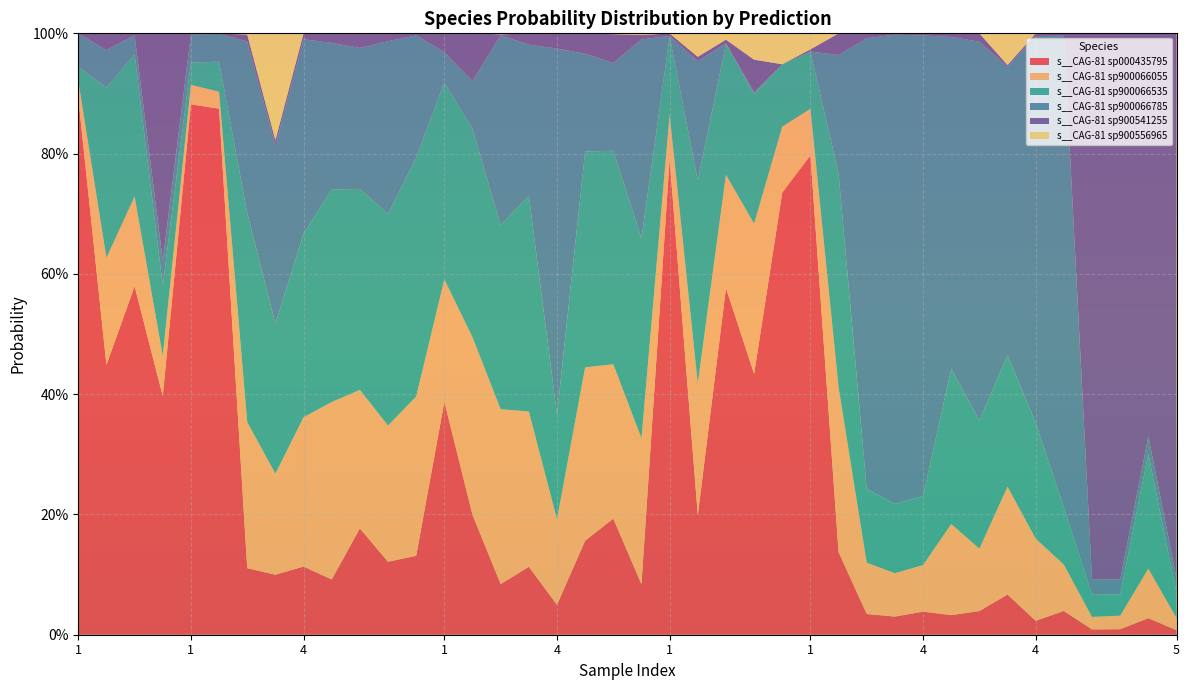

Reading right to left, list all the values displayed in this chart.

s__CAG-81 sp000435795: 0.0	0.0	0.0	0.0	0.0	0.0	0.1	0.0	0.0	0.0	0.0	0.0	0.1	0.8	0.7	0.4	0.6	0.2	0.8	0.1	0.2	0.2	0.0	0.1	0.1	0.2	0.4	0.1	0.1	0.2	0.1	0.1	0.1	0.1	0.9	0.9	0.4	0.6	0.4	0.9
s__CAG-81 sp900066055: 0.0	0.1	0.0	0.0	0.1	0.1	0.2	0.1	0.2	0.1	0.1	0.1	0.3	0.1	0.1	0.2	0.2	0.2	0.1	0.2	0.3	0.3	0.1	0.3	0.3	0.3	0.2	0.3	0.2	0.2	0.3	0.2	0.2	0.2	0.0	0.0	0.1	0.1	0.2	0.0
s__CAG-81 sp900066535: 0.0	0.2	0.0	0.0	0.1	0.2	0.2	0.2	0.3	0.1	0.1	0.1	0.4	0.1	0.1	0.2	0.2	0.3	0.1	0.3	0.4	0.4	0.2	0.4	0.3	0.3	0.3	0.4	0.4	0.3	0.4	0.3	0.2	0.3	0.1	0.0	0.1	0.2	0.3	0.0
s__CAG-81 sp900066785: 0.0	0.0	0.0	0.0	0.8	0.6	0.5	0.6	0.6	0.8	0.8	0.7	0.2	0.0	0.0	0.0	0.0	0.2	0.0	0.3	0.1	0.2	0.6	0.3	0.3	0.1	0.1	0.2	0.3	0.2	0.2	0.3	0.3	0.3	0.0	0.0	0.0	0.0	0.1	0.1
s__CAG-81 sp900541255: 0.9	0.7	0.9	0.9	0.0	0.0	0.0	0.0	0.0	0.0	0.0	0.0	0.0	0.0	0.0	0.1	0.0	0.0	0.0	0.0	0.0	0.0	0.0	0.0	0.0	0.1	0.0	0.0	0.0	0.0	0.0	0.0	0.0	0.0	0.0	0.0	0.4	0.0	0.0	0.0
s__CAG-81 sp900556965: 0.0	0.0	0.0	0.0	0.0	0.0	0.1	0.0	0.0	0.0	0.0	0.0	0.0	0.0	0.1	0.0	0.0	0.0	0.0	0.0	0.0	0.0	0.0	0.0	0.0	0.0	0.0	0.0	0.0	0.0	0.0	0.0	0.2	0.0	0.0	0.0	0.0	0.0	0.0	0.0